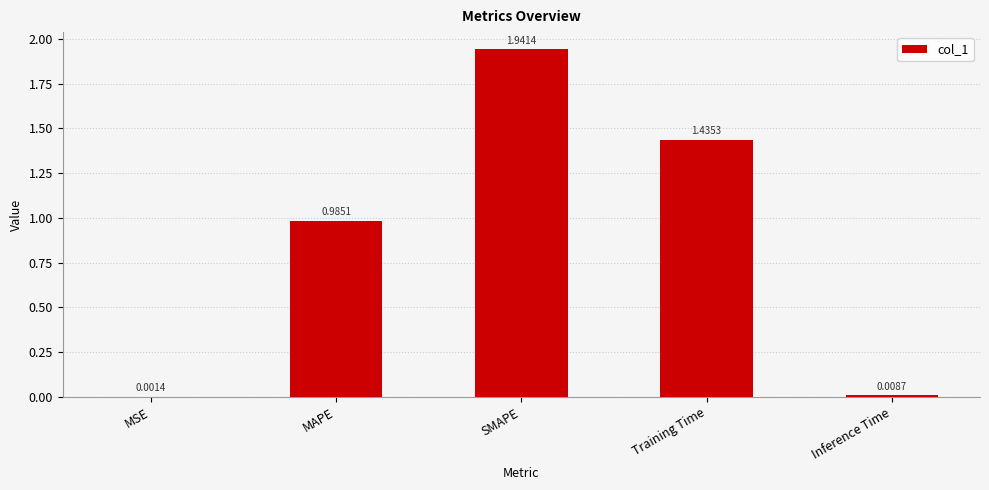

Which category has the highest value across all series?

SMAPE